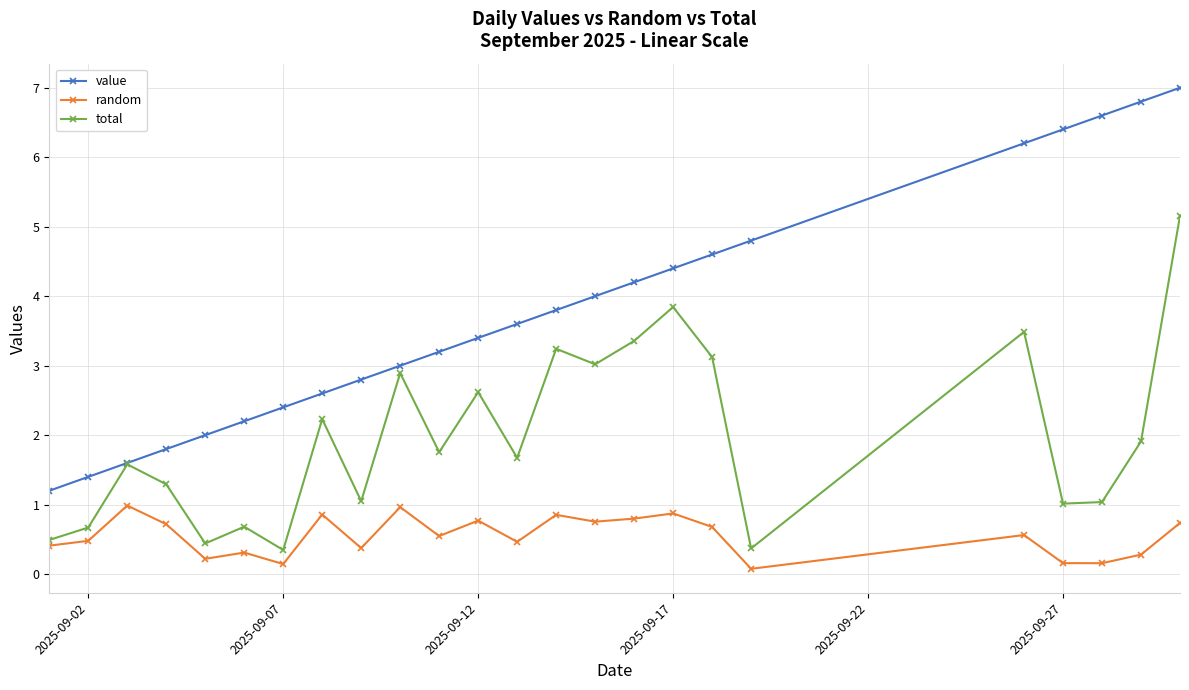

List the series in order of their overall mean, lowest first.

random, total, value